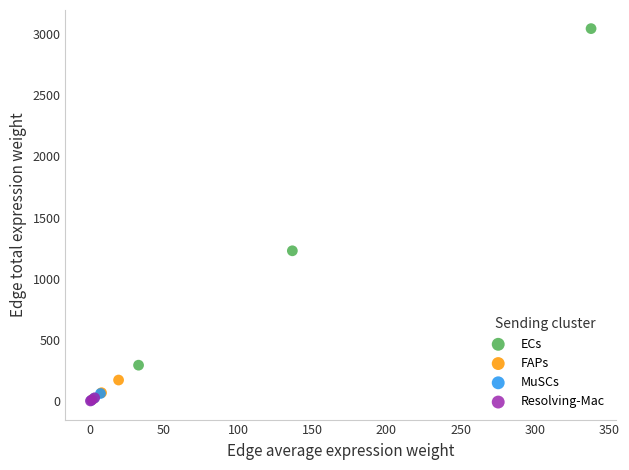

Which series has the largest Y range (max minus min)?

ECs